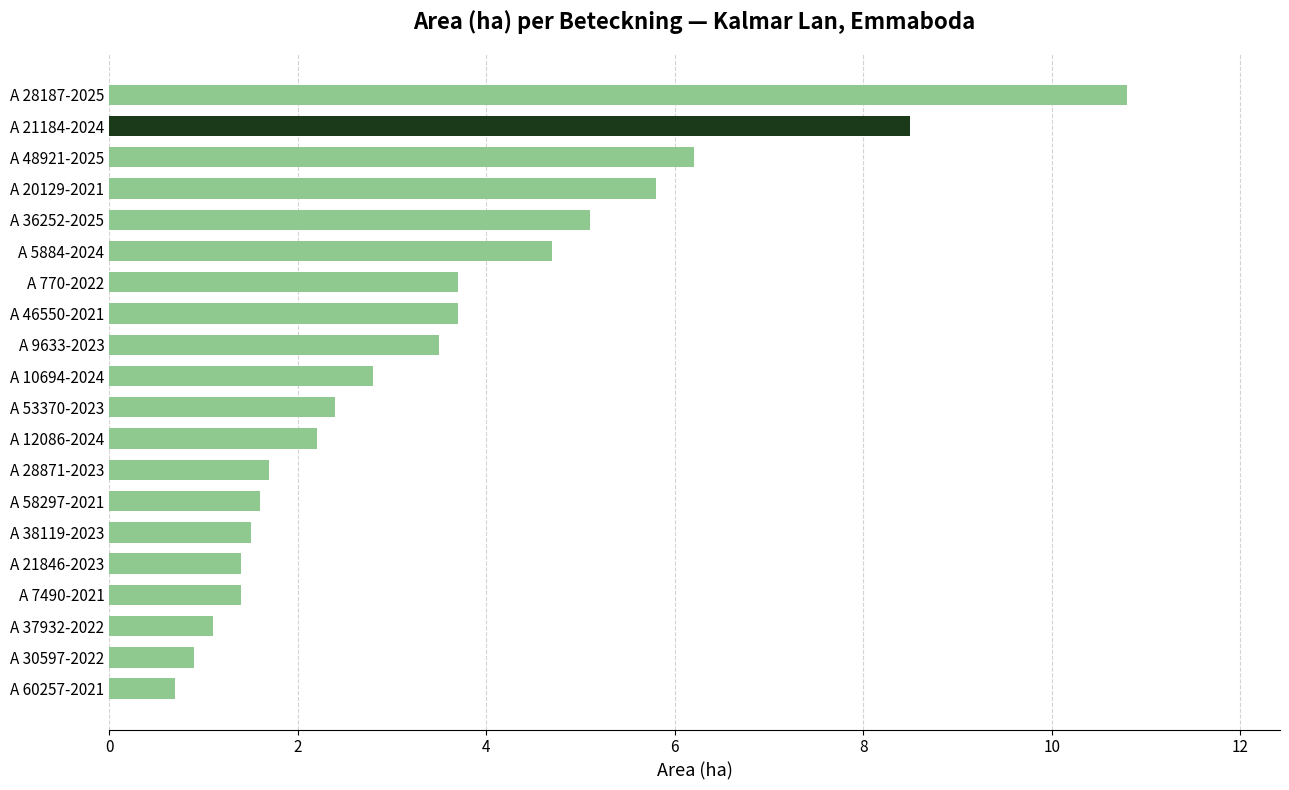

How many data points are less than 2?

8